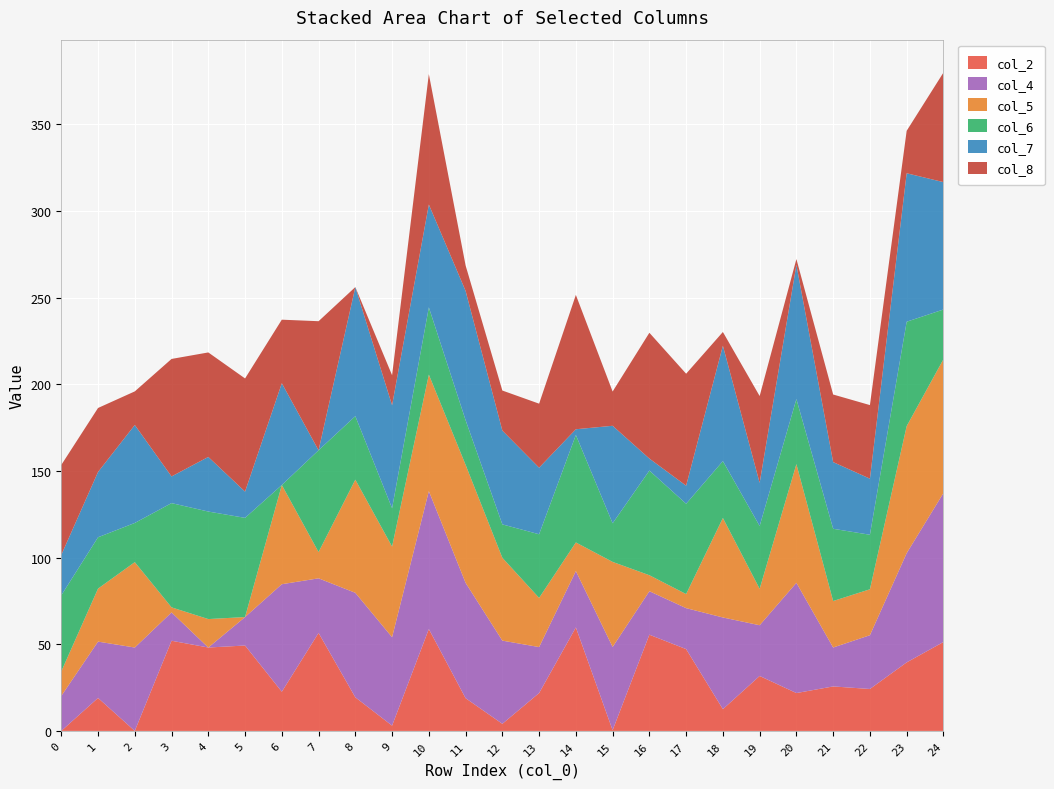

Reading left to right, what are all the values shown in this chart?

col_2: 0=0.0	1=19.0	2=0.0	3=52.0	4=48.1	5=49.3	6=22.6	7=56.5	8=19.4	9=3.0	10=58.8	11=18.9	12=4.1	13=21.8	14=59.7	15=0.4	16=55.5	17=47.2	18=12.5	19=31.7	20=21.8	21=25.7	22=24.2	23=39.5	24=51.3
col_4: 0=20.2	1=32.5	2=48.1	3=16.4	4=0.0	5=16.4	6=62.0	7=31.5	8=60.3	9=51.0	10=79.6	11=66.6	12=48.0	13=26.5	14=32.5	15=48.0	16=25.1	17=23.6	18=52.9	19=29.3	20=63.6	21=22.5	22=31.0	23=63.0	24=86.0
col_5: 0=14.2	1=30.6	2=49.3	3=2.9	4=16.4	5=0.0	6=57.2	7=15.2	8=65.3	9=52.3	10=67.2	11=68.1	12=47.8	13=28.4	14=16.5	15=49.1	16=9.2	17=8.1	18=57.4	19=21.0	20=68.5	21=26.8	22=26.5	23=73.3	24=77.2
col_6: 0=43.9	1=29.6	2=22.6	3=60.1	4=62.0	5=57.2	6=0.0	7=58.7	8=36.6	9=22.1	10=38.8	11=25.8	12=19.3	13=36.7	14=62.0	15=22.3	16=60.4	17=52.1	18=32.8	19=36.3	20=37.5	21=41.7	22=31.5	23=60.2	24=28.7
col_7: 0=23.3	1=37.7	2=56.5	3=15.4	4=31.5	5=15.2	6=58.7	7=0.0	8=74.5	9=59.4	10=59.3	11=74.6	12=54.1	13=38.4	14=3.3	15=56.2	16=6.9	17=10.4	18=66.6	19=24.9	20=77.5	21=38.5	22=32.4	23=85.7	24=73.5
col_8: 0=51.9	1=36.9	2=19.4	3=67.8	4=60.3	5=65.3	6=36.6	7=74.5	8=0.0	9=17.3	10=75.3	11=14.7	12=23.1	13=36.9	14=77.5	15=19.8	16=72.6	17=64.6	18=7.9	19=50.1	20=3.3	21=39.0	22=42.5	23=24.5	24=63.2